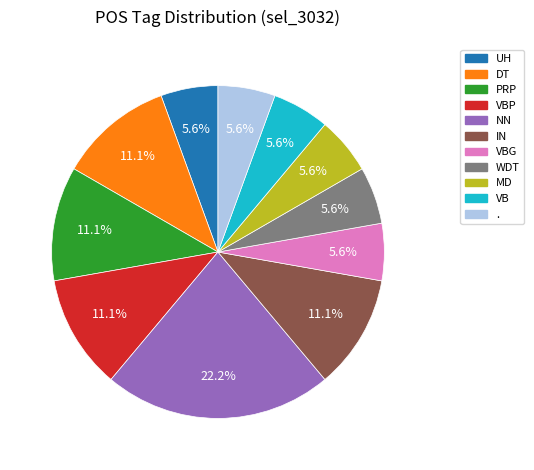

To the nearest percent, what is the difference between the largest and smallest slice percentages?

17%